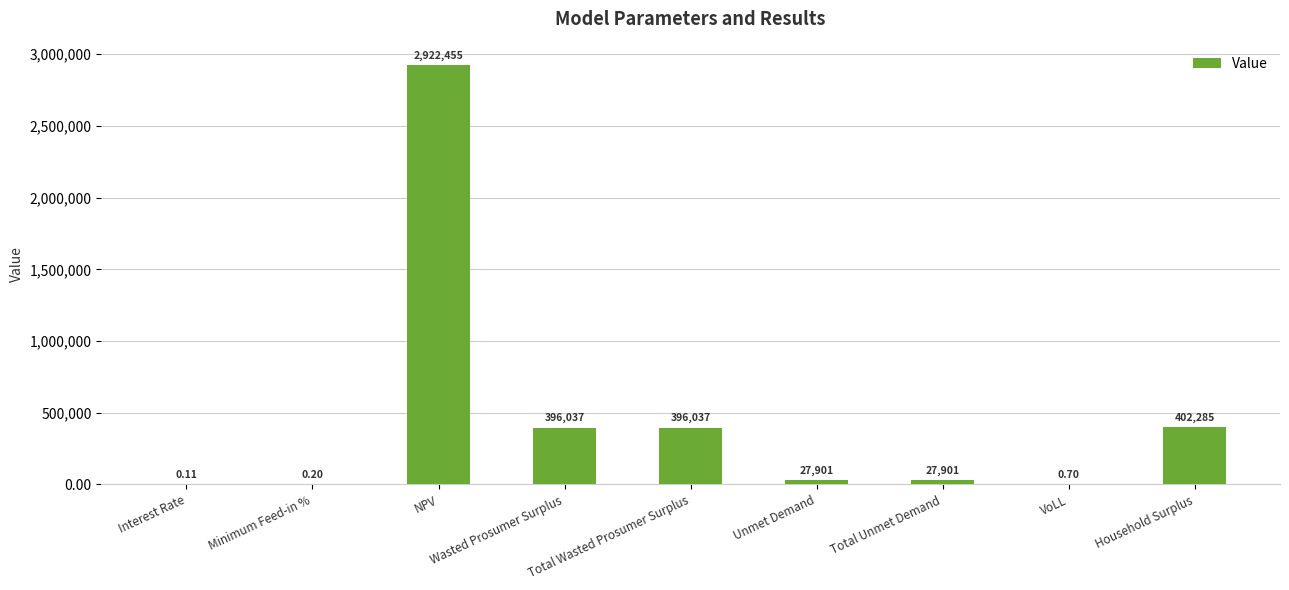

At which label is the value closest to 1461227?

Household Surplus